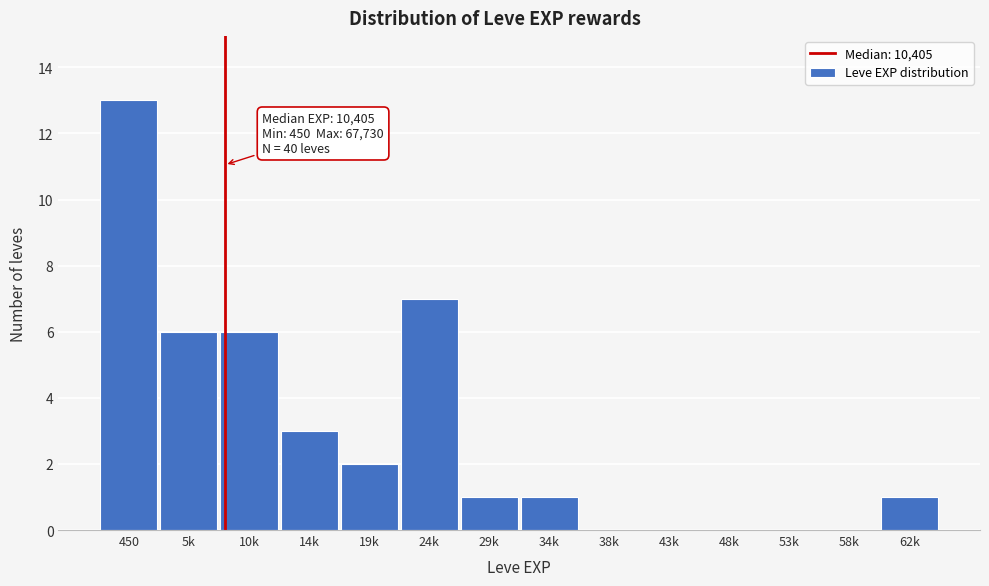

Reading left to right, transcribe all the data shown in this chart.

450=13	5k=6	10k=6	14k=3	19k=2	24k=7	29k=1	34k=1	38k=0	43k=0	48k=0	53k=0	58k=0	62k=1